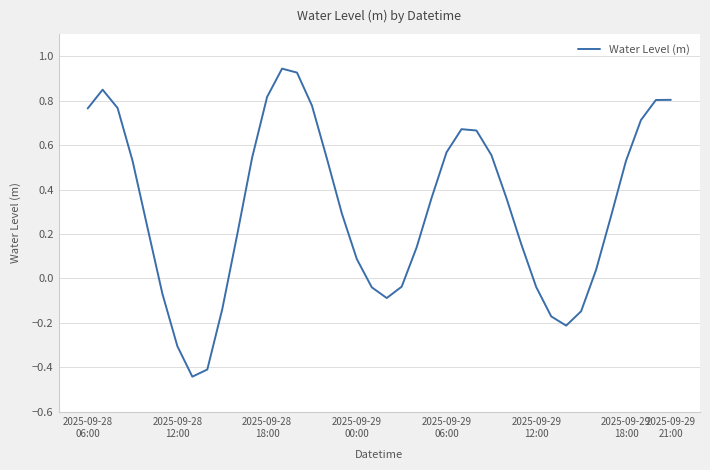

Reading right to left, transcribe all the data shown in this chart.

0.8	0.8	0.7	0.5	0.3	0.0	-0.1	-0.2	-0.2	-0.0	0.2	0.4	0.6	0.7	0.7	0.6	0.4	0.1	-0.0	-0.1	-0.0	0.1	0.3	0.5	0.8	0.9	0.9	0.8	0.5	0.2	-0.1	-0.4	-0.4	-0.3	-0.1	0.2	0.5	0.8	0.8	0.8